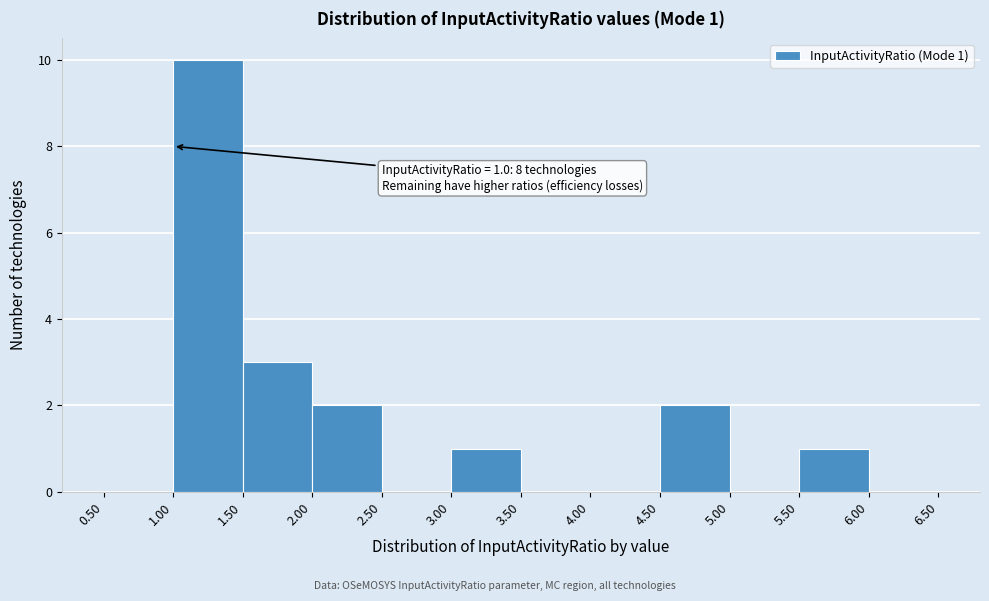

Over which range of the x-axis is the bar tallest?

1.00 to 1.50